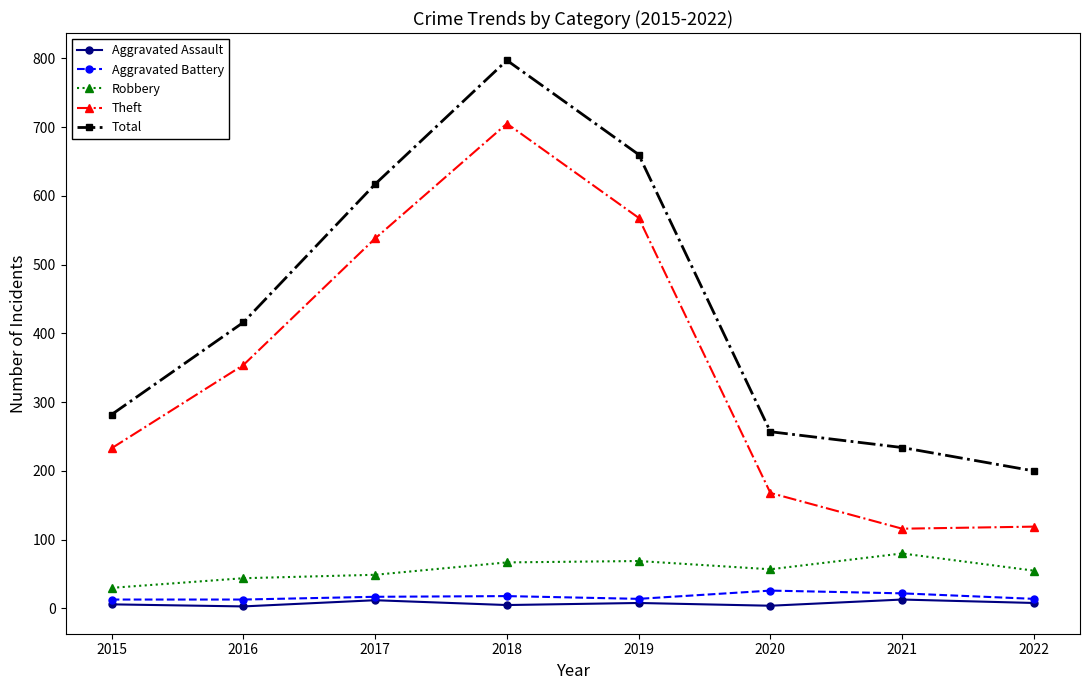

True or false: Total and Theft intersect in this chart.

False